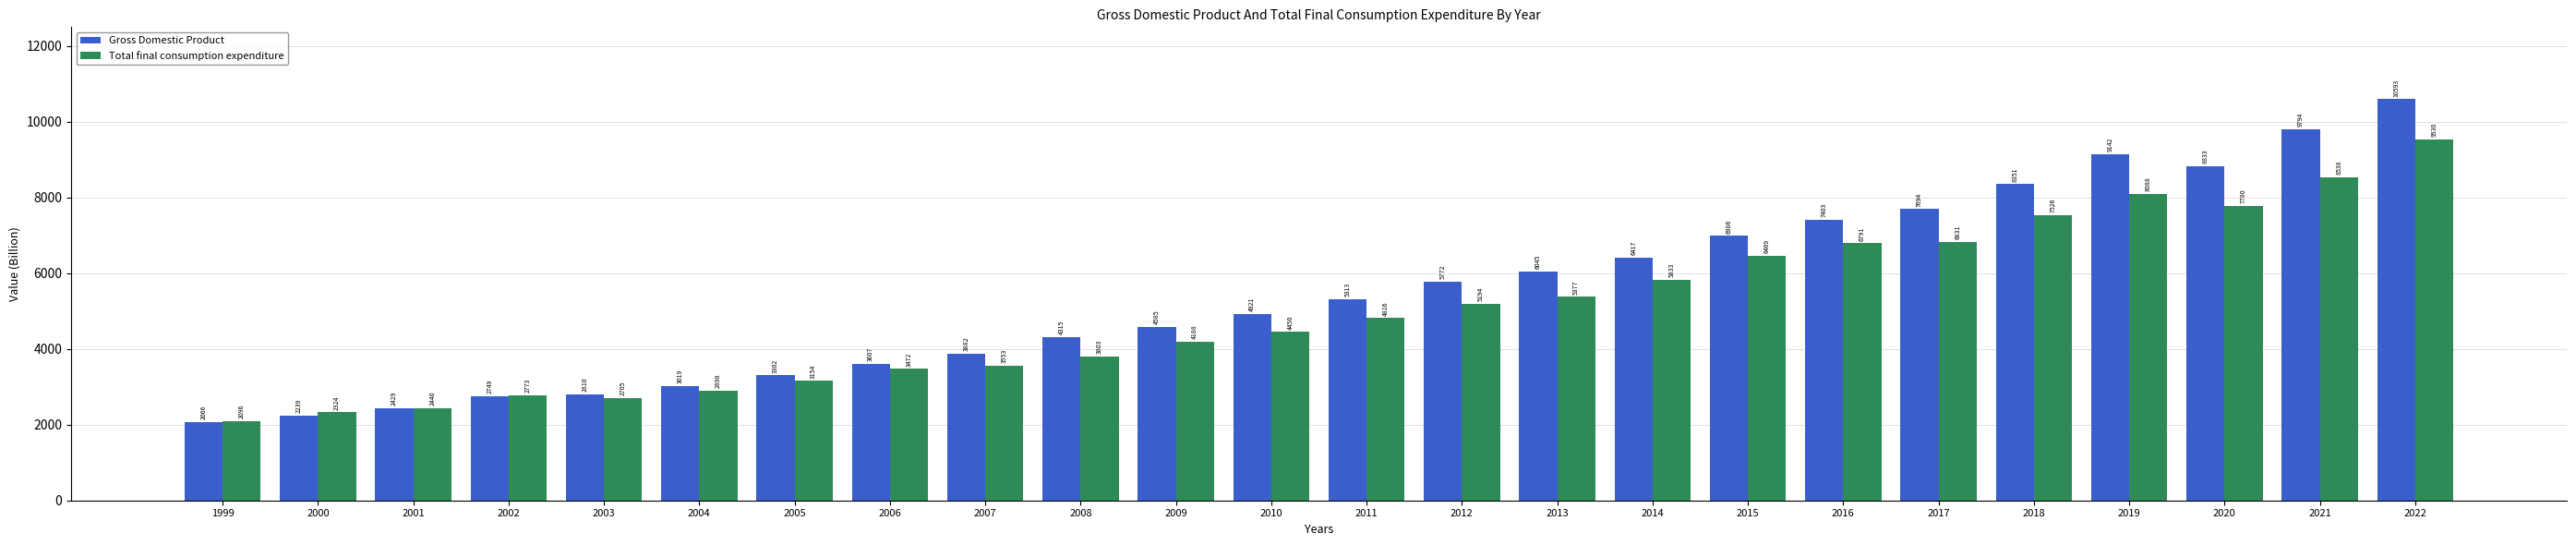

What is the difference between the highest and lowest values at 2011?

497